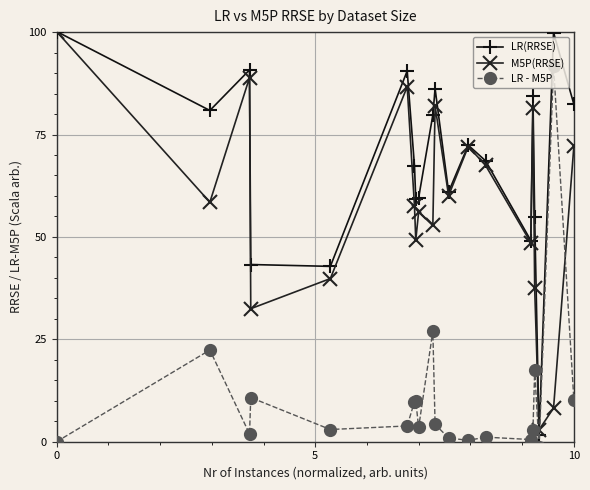

What is the maximum value for LR(RRSE)?

100.1